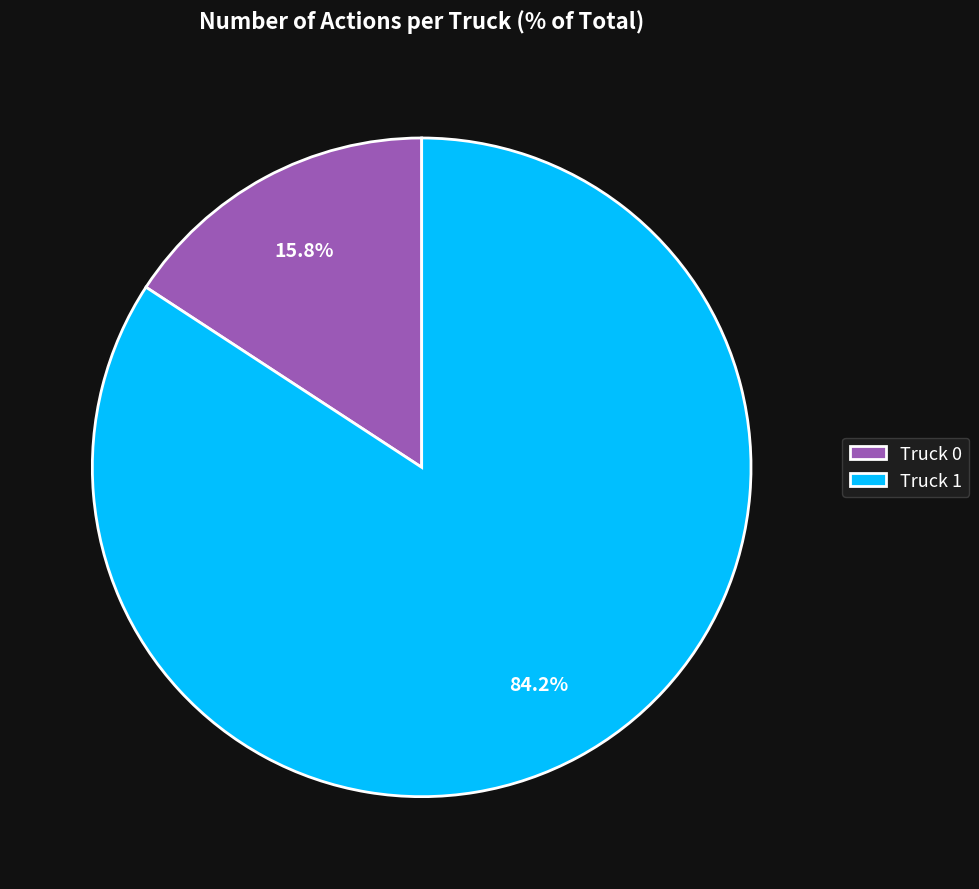

What percentage is the Truck 1 slice, to the nearest percent?

84%